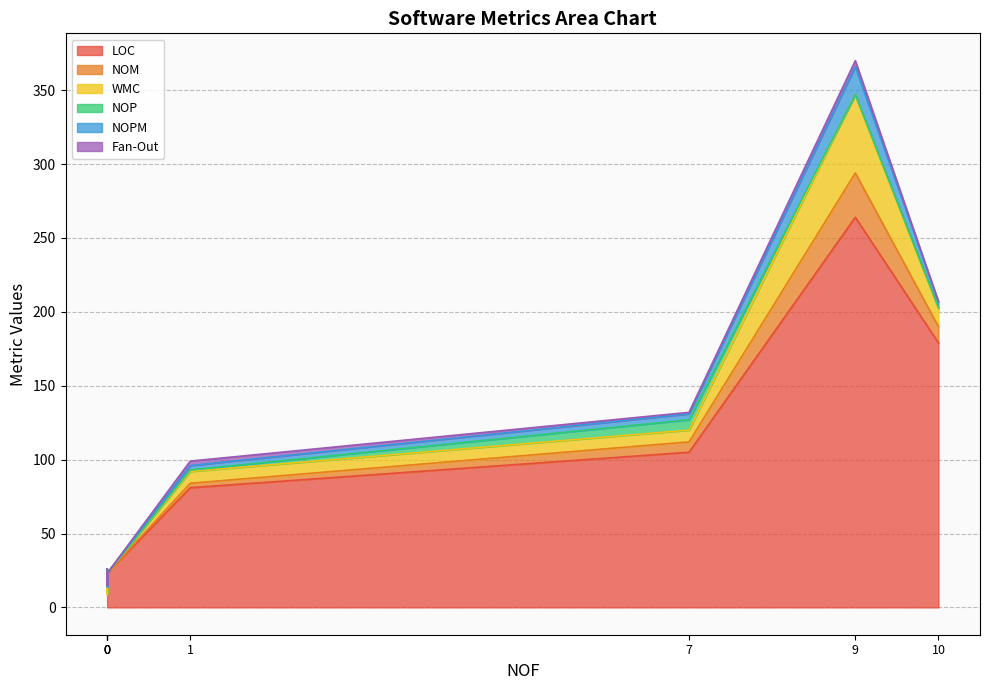

Which series has the largest range (max minus min)?

LOC